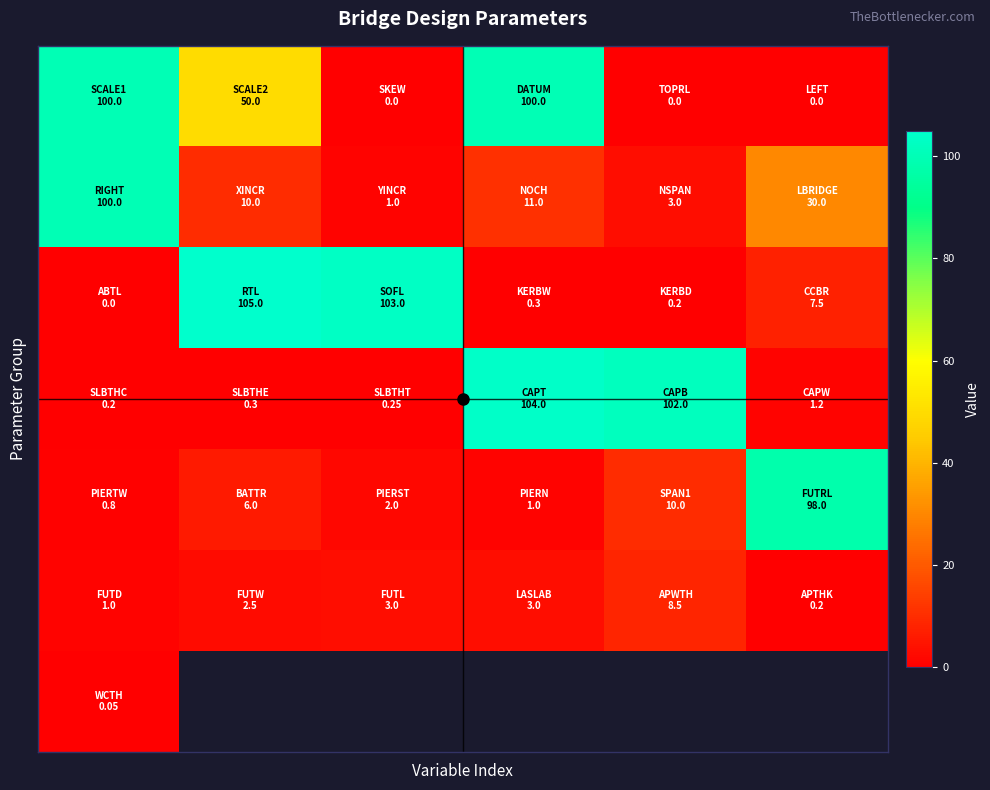

What is the difference between the highest and lowest values at 1?

104.7